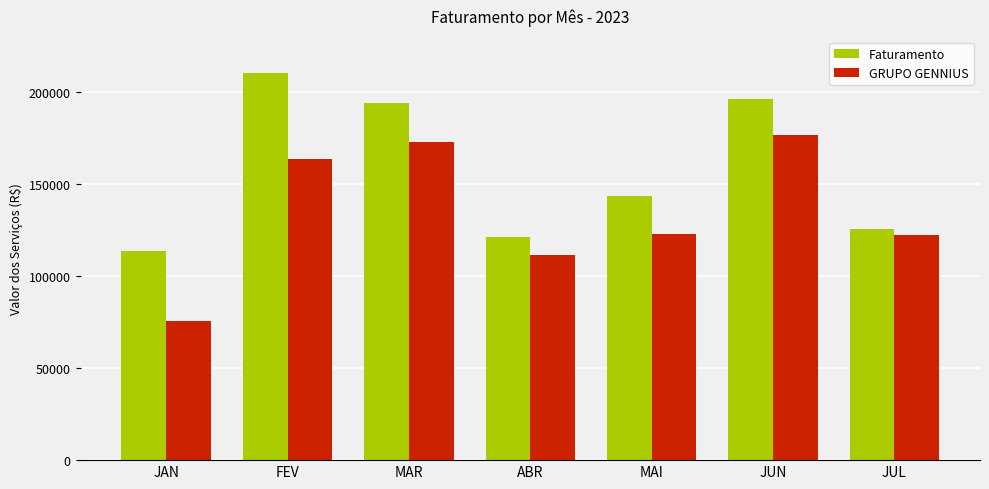

How many bars are there in each group?

2